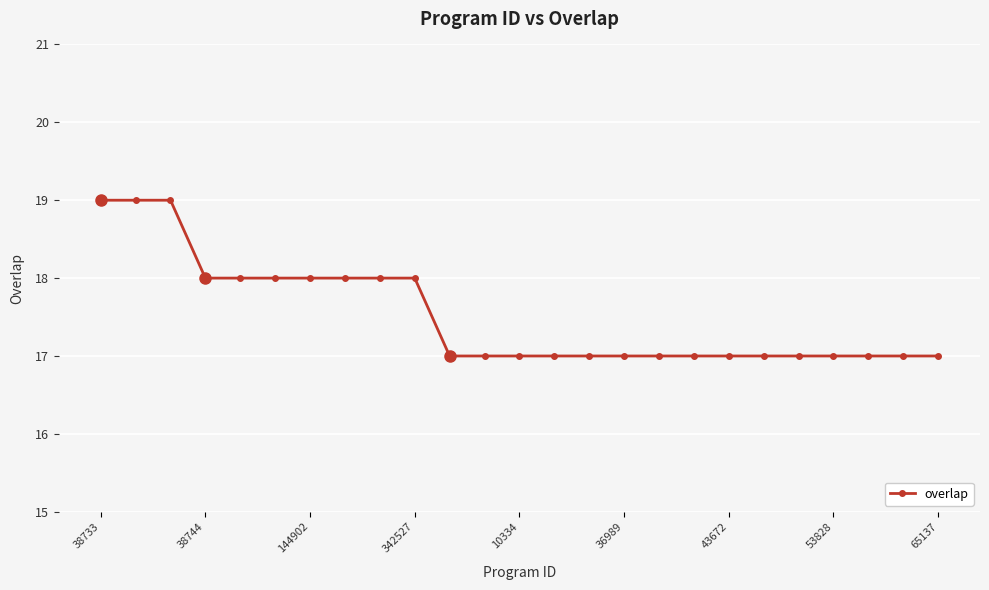

What is the value of the 23rd point from the left?

17